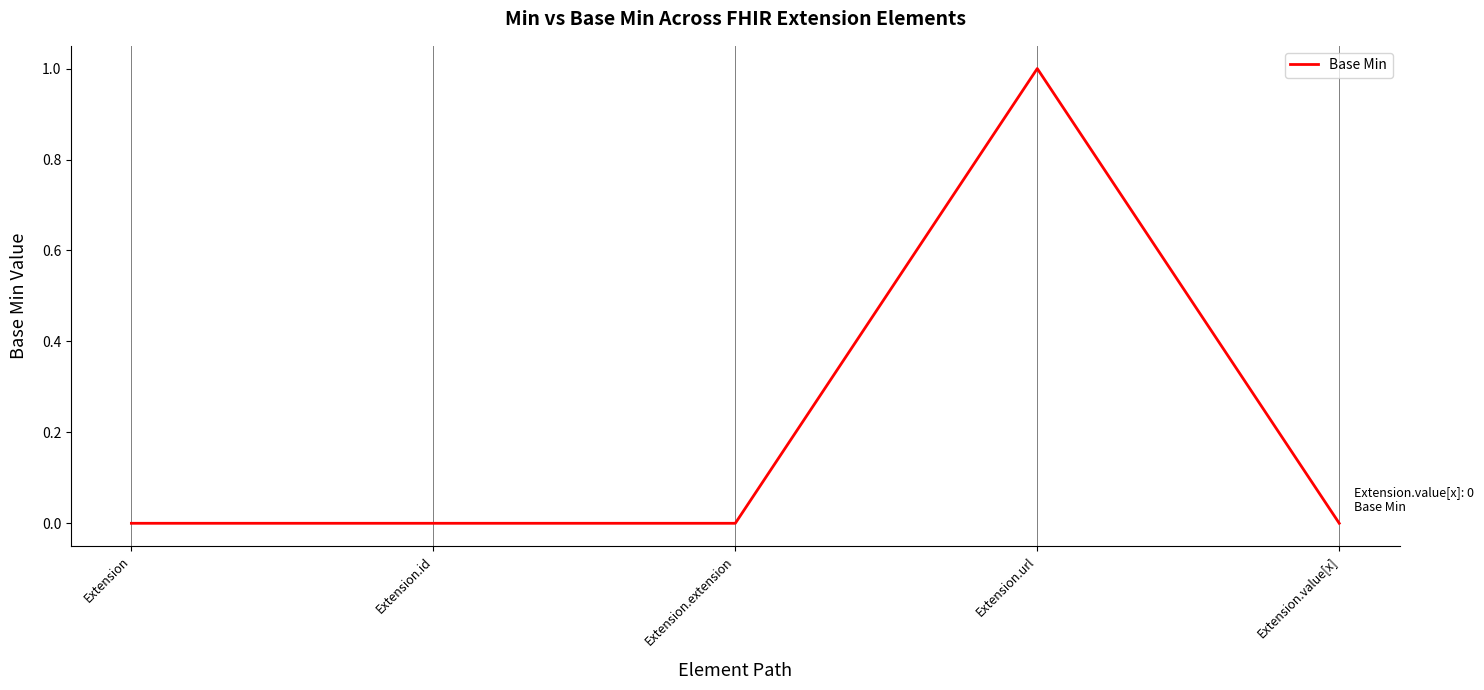

Which label corresponds to the largest value in the chart?

Extension.url